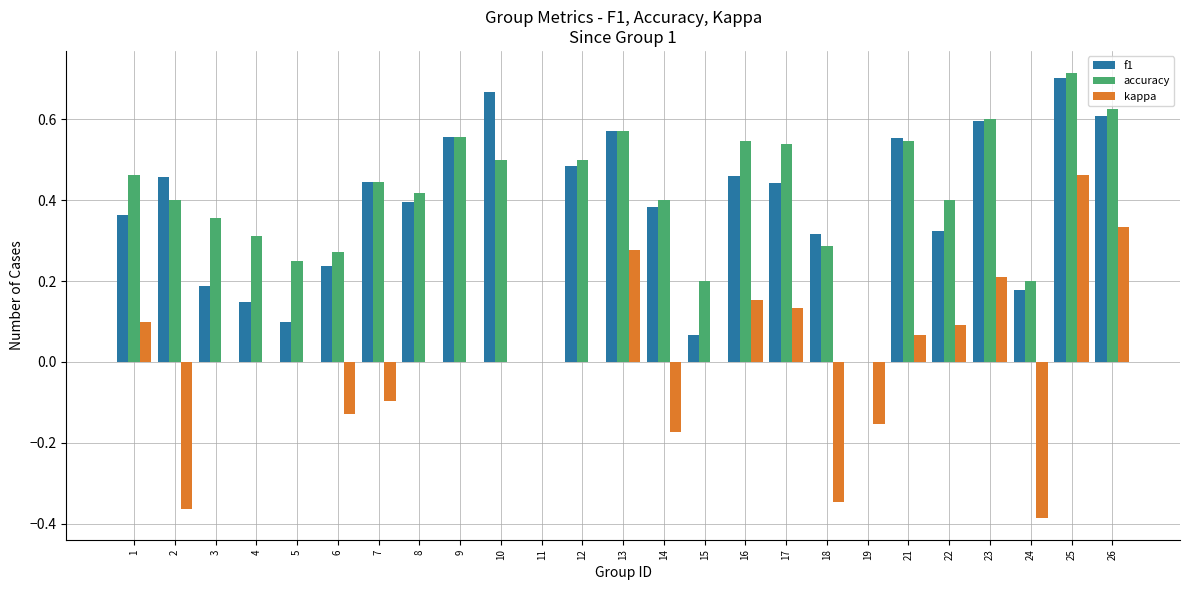

How many groups of bars are there?

25